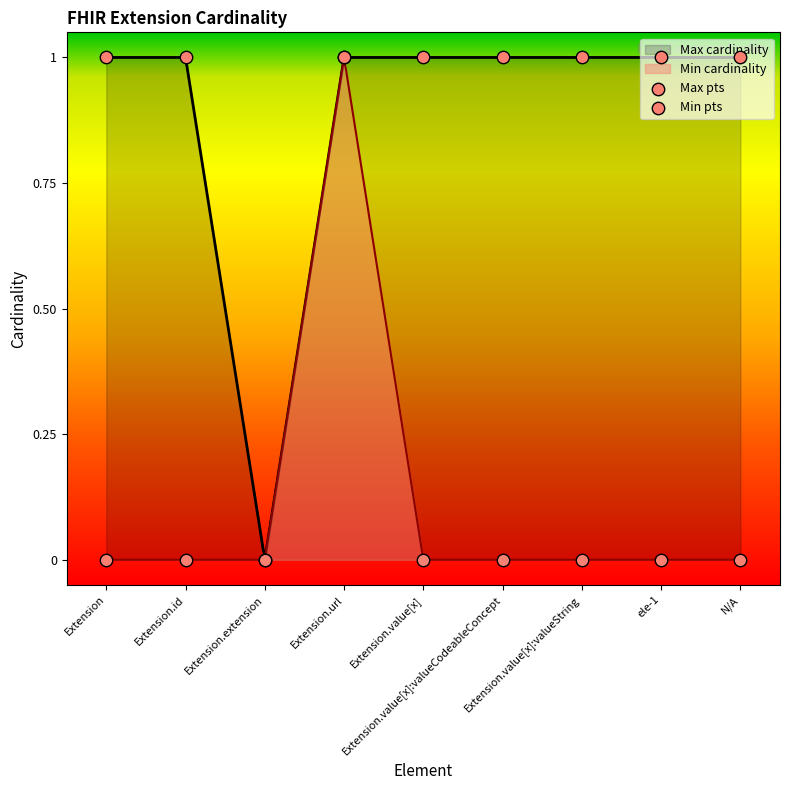

Which series has the largest total across all categories?

Max pts